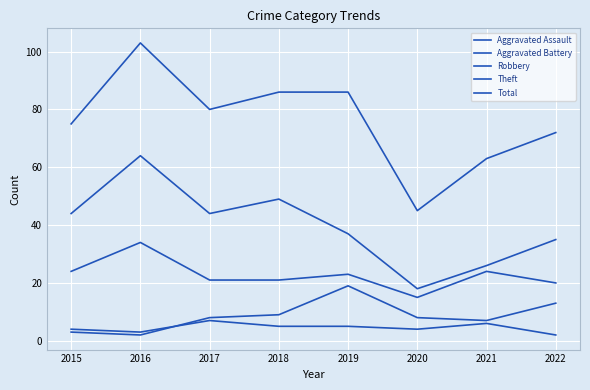

Is this an area chart (filled region under the line)?

No